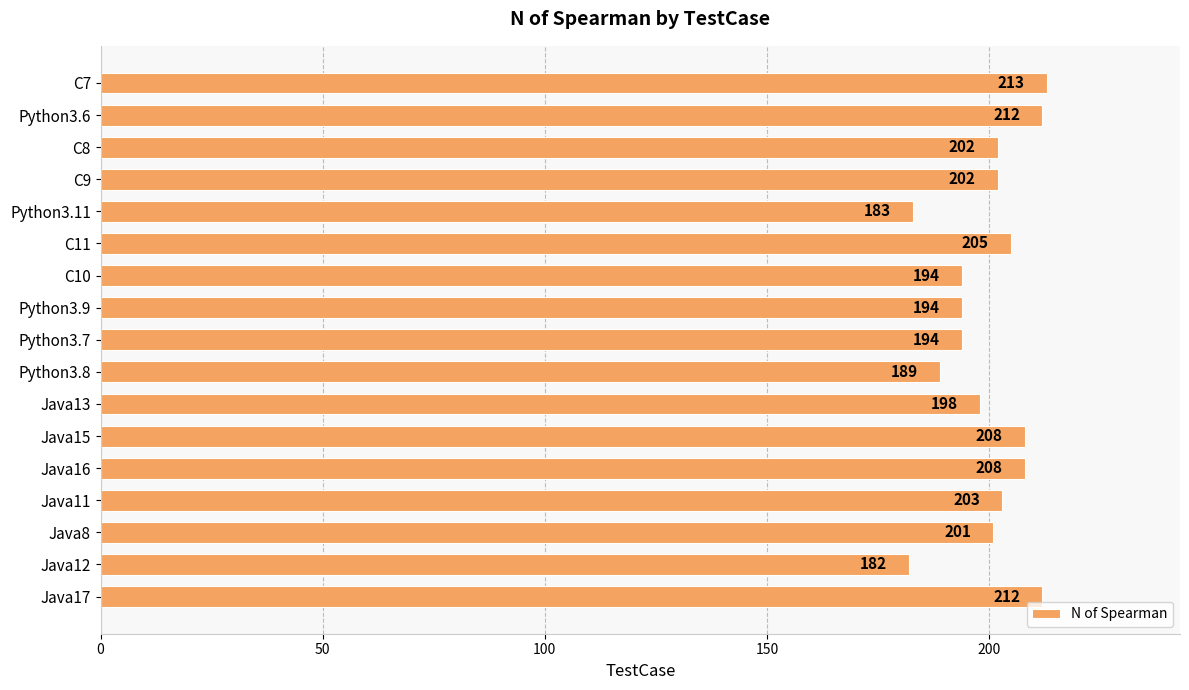

What is the smallest value displayed?

182